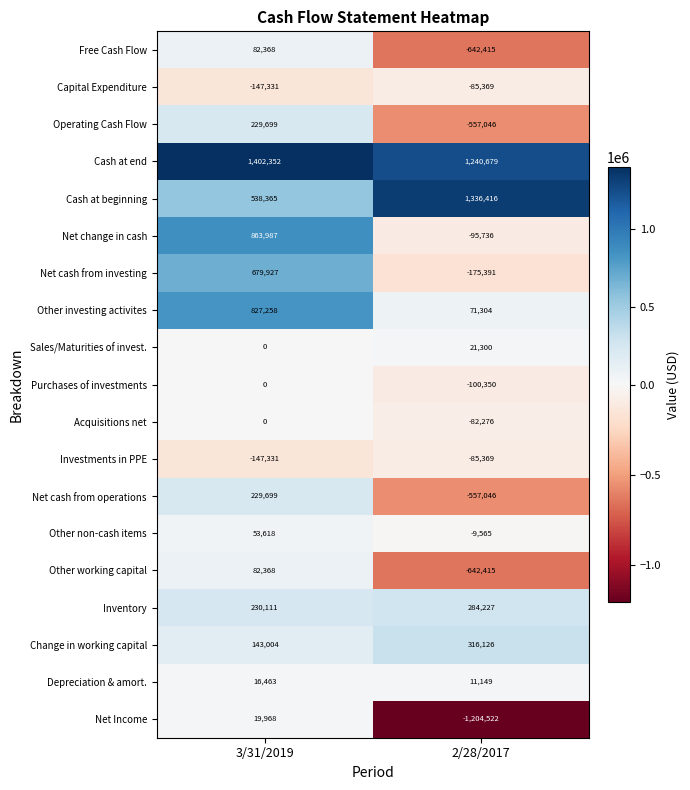

Rank the categories by Free Cash Flow value from lowest to highest.

2/28/2017, 3/31/2019